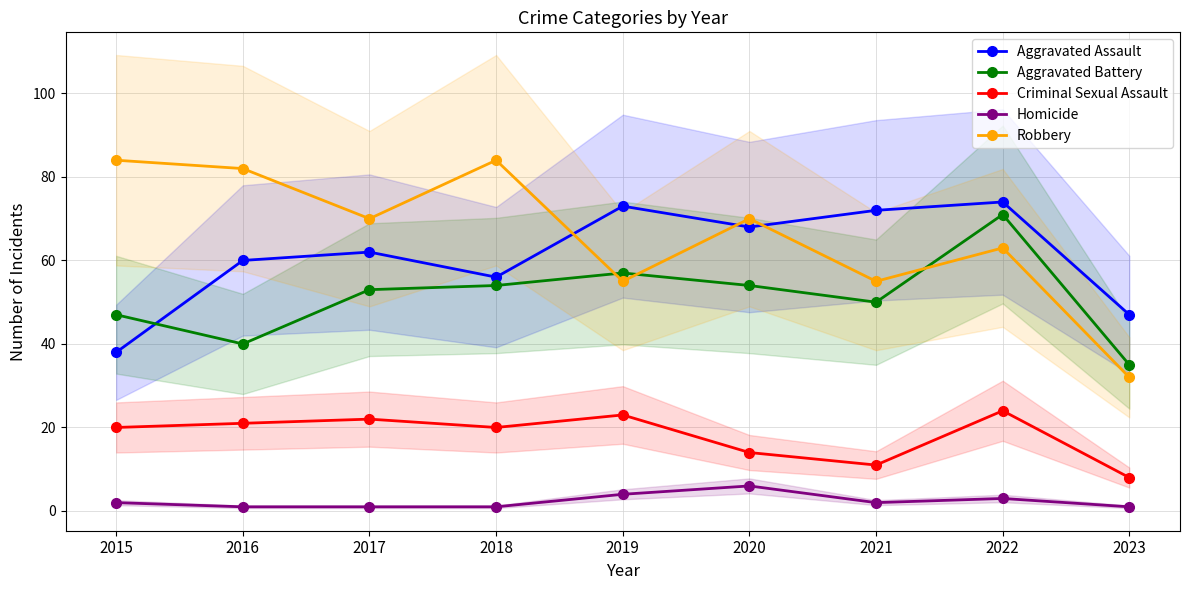

True or false: Aggravated Assault and Homicide cross at least once.

False